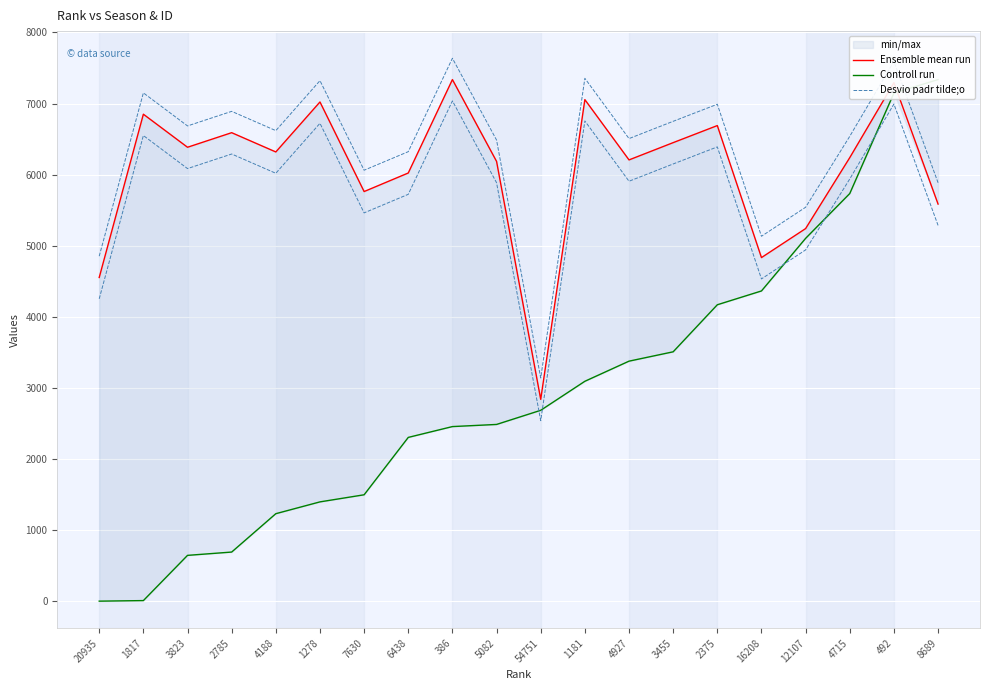

What is the value of the Controll run point at the 4th from the left?

690.6